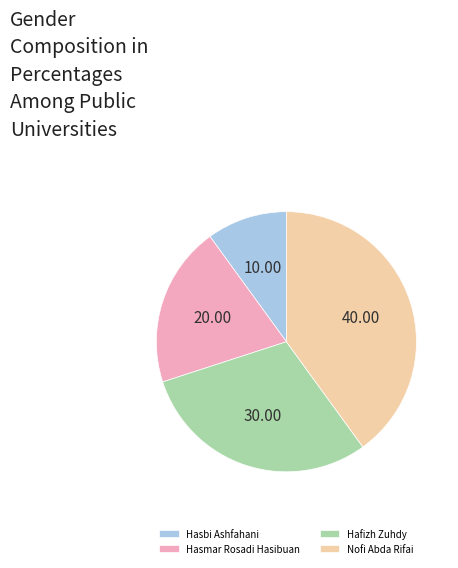

The Nofi Abda Rifai slice represents 40% of the pie. True or false?

True